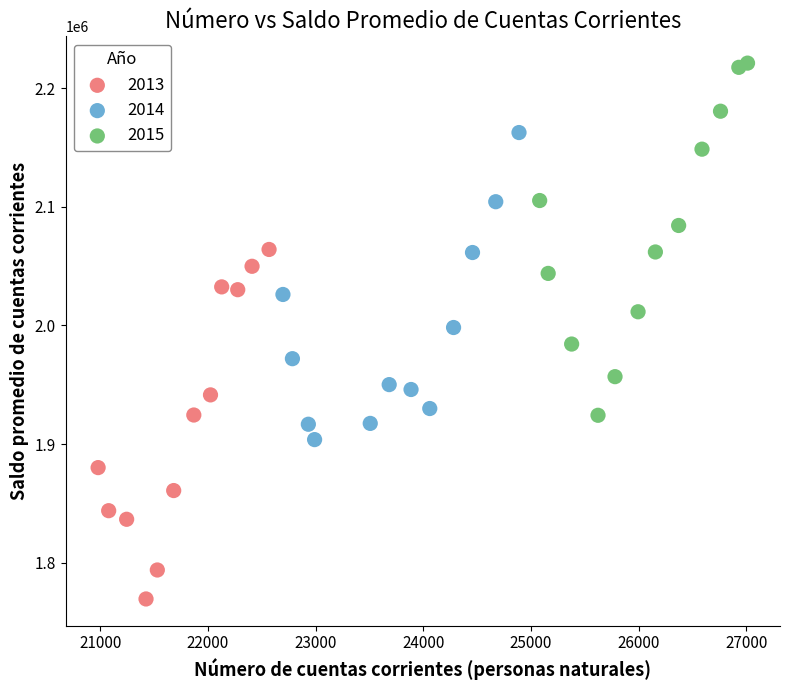

Which series contains the highest Y value?

2015